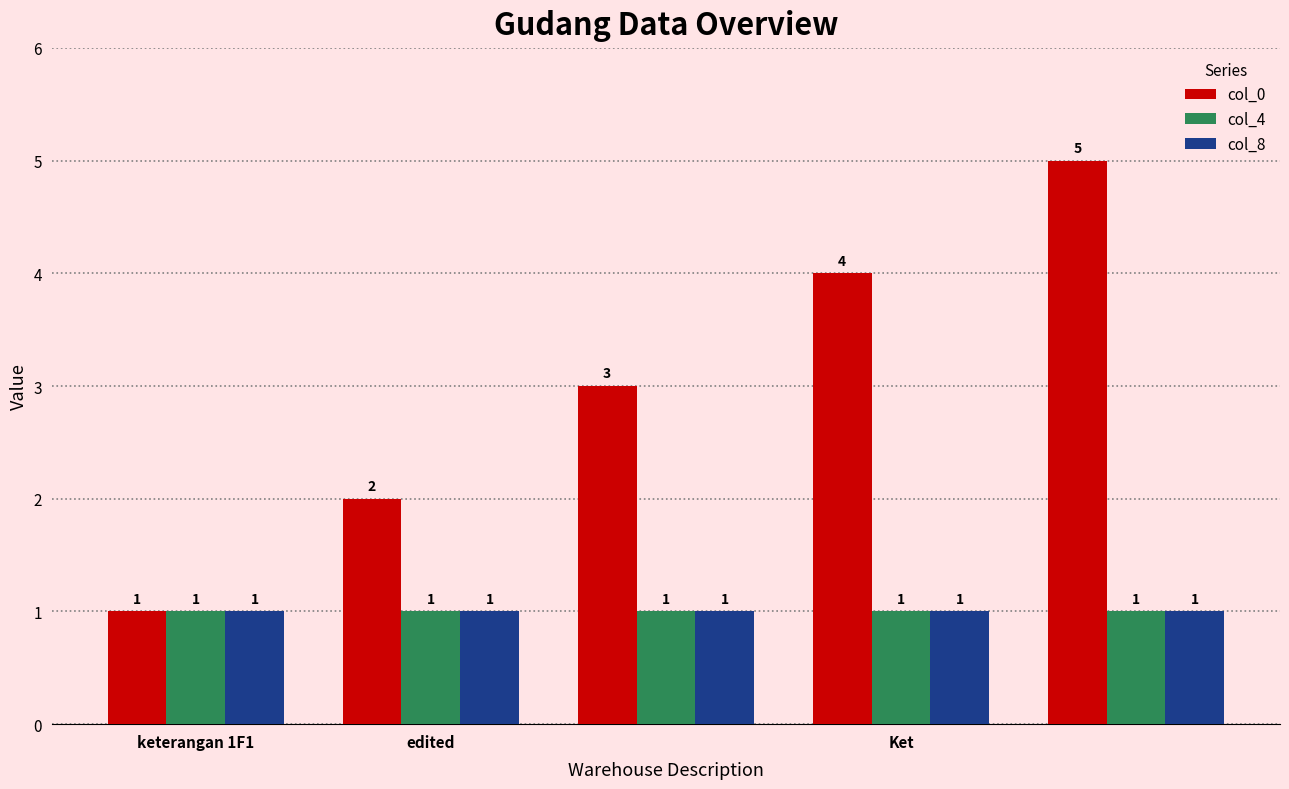

Does the chart contain any negative values?

No